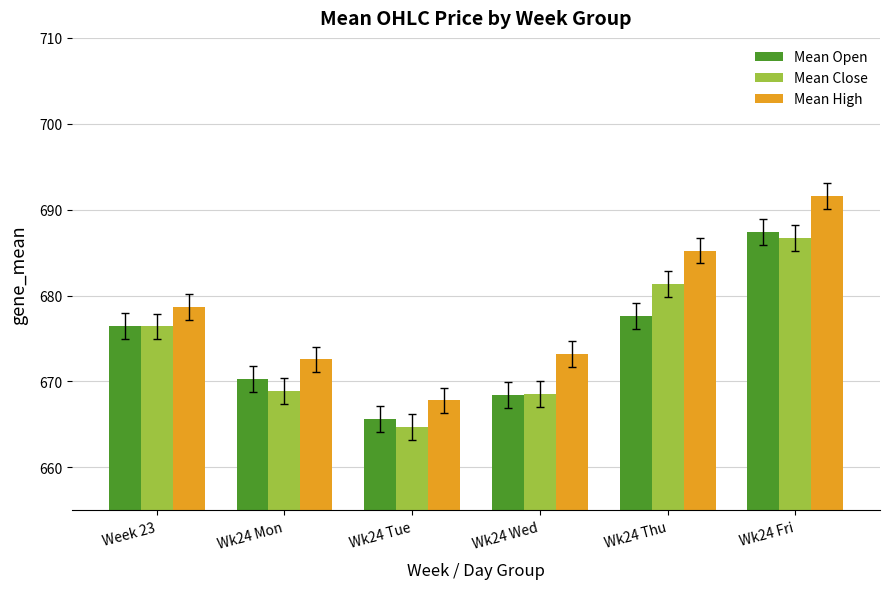

How many groups of bars are there?

6